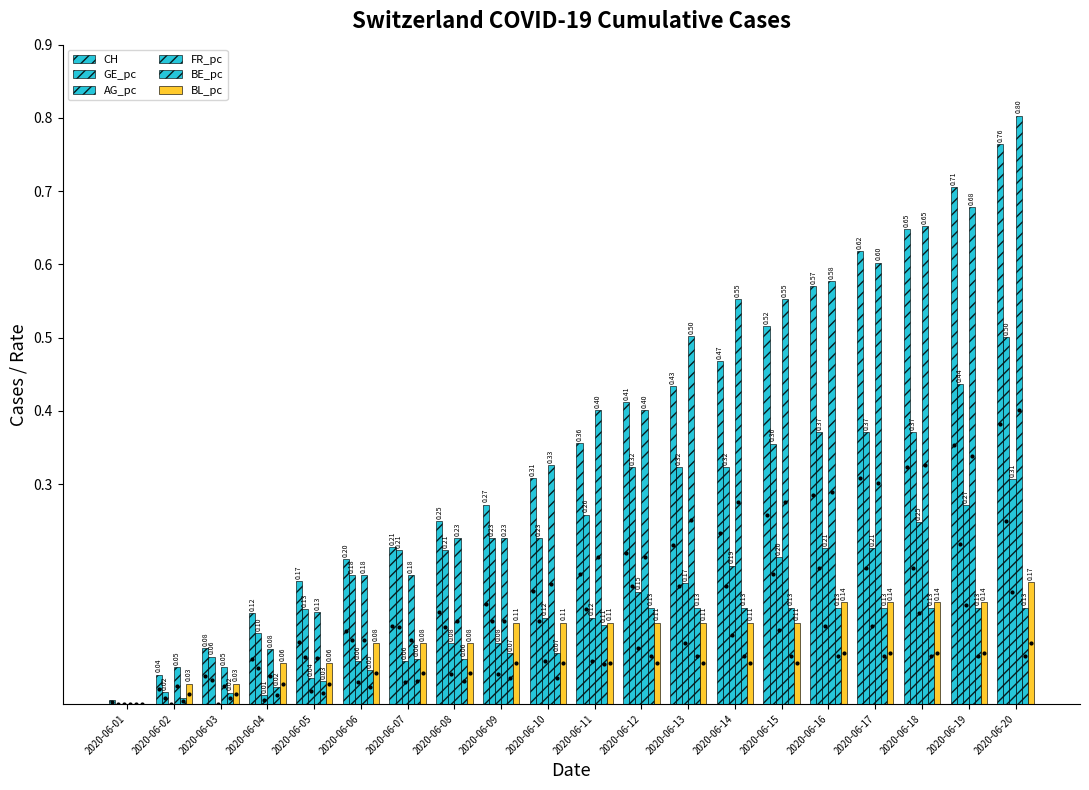

At which category is the sum across all series the highest?

2020-06-20